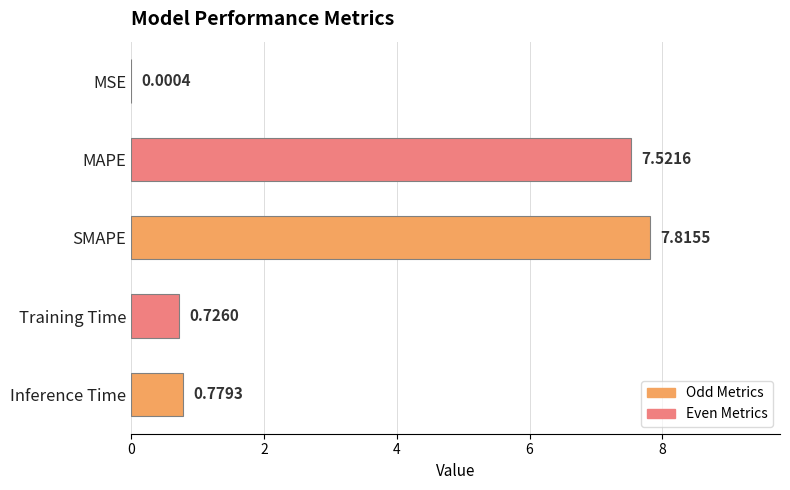

Which has a higher value, Inference Time or MAPE?

MAPE